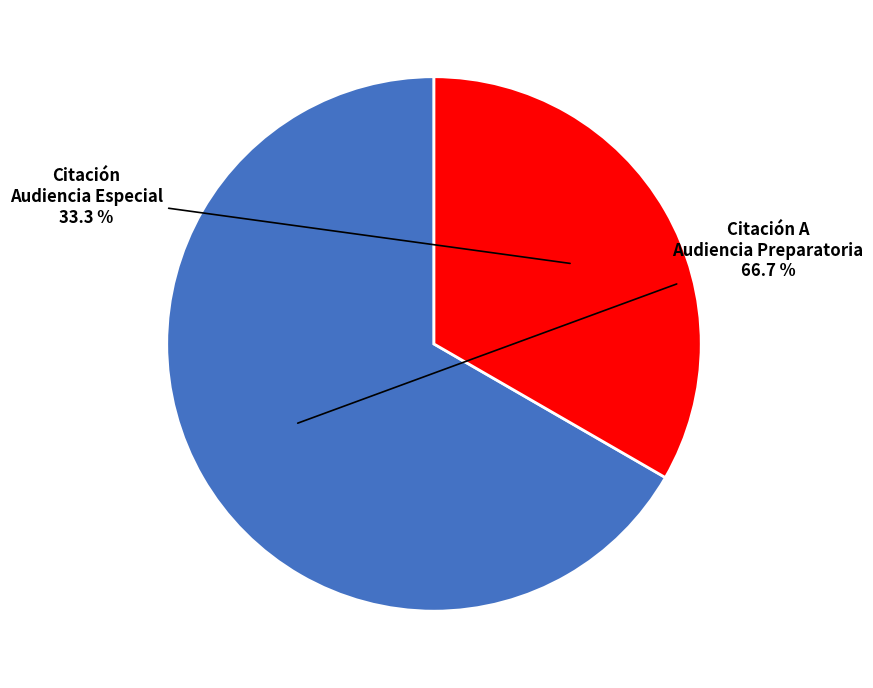

Rank the categories by value from highest to lowest.

Citación A Audiencia Preparatoria, Citación Audiencia Especial